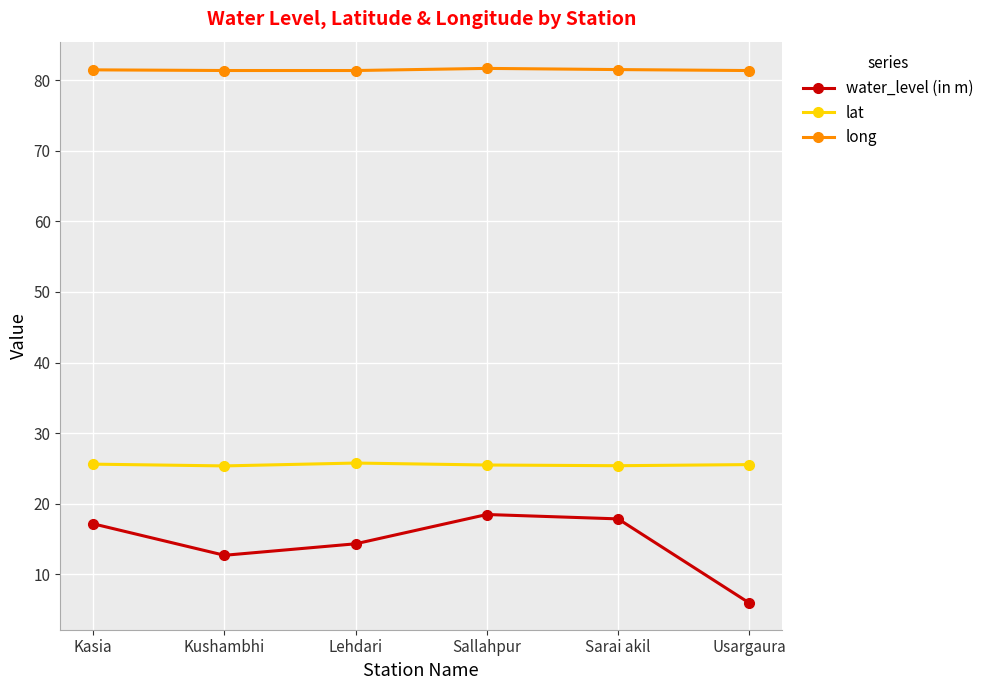

How many interior local valleys does the water_level (in m) series have?

1